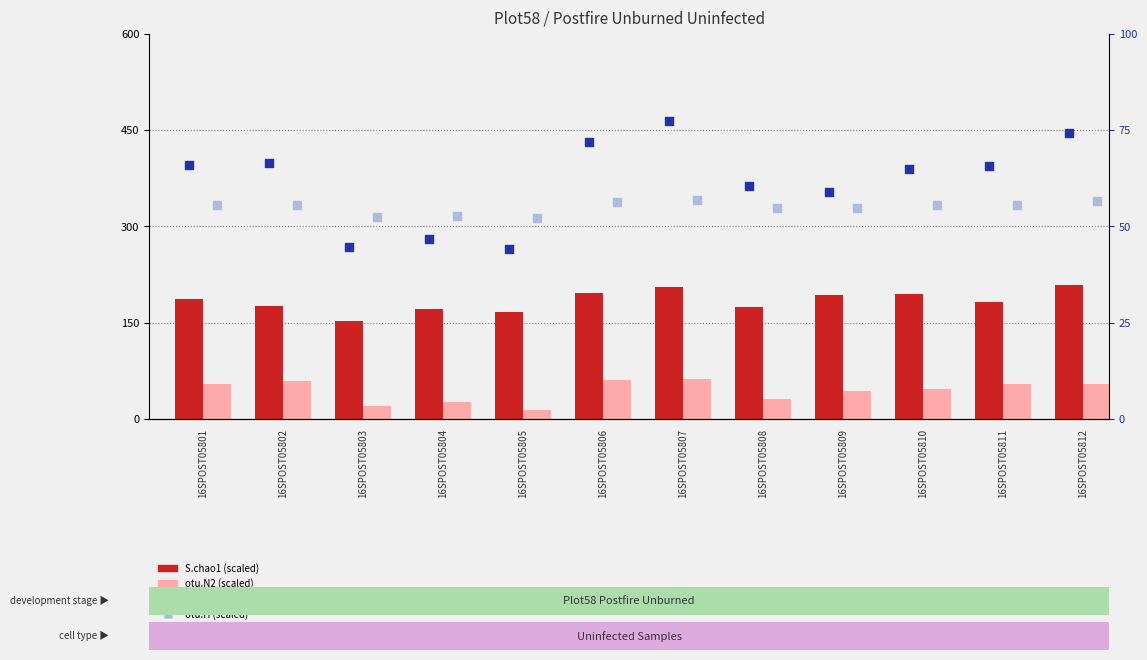

Which series reaches the minimum Y coordinate?

otu.N2 (scaled)